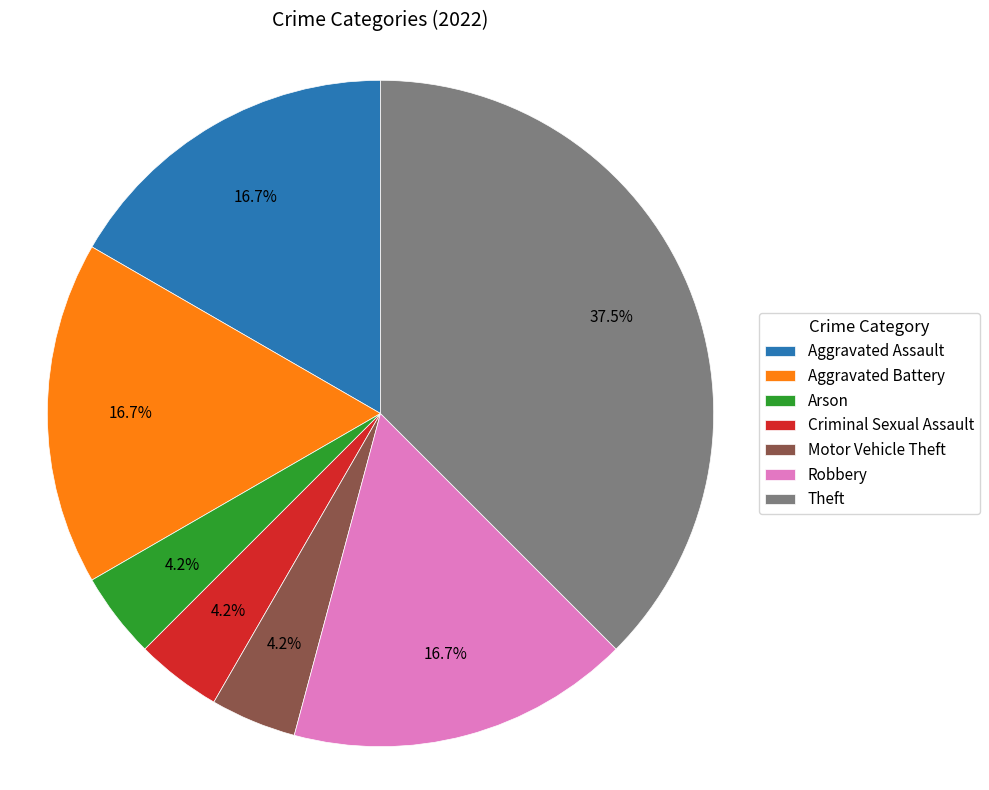

What is the largest slice in the pie chart?

Theft